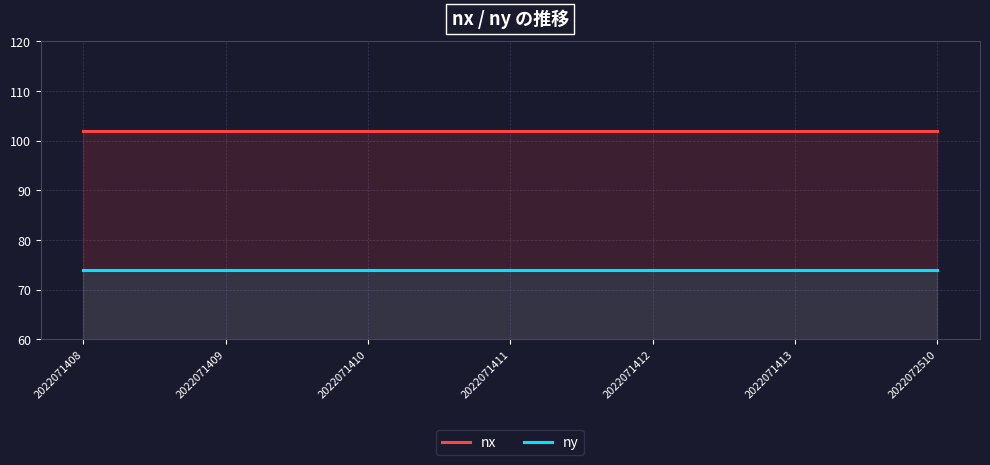

Which category has the highest value in the nx series?

2022071408